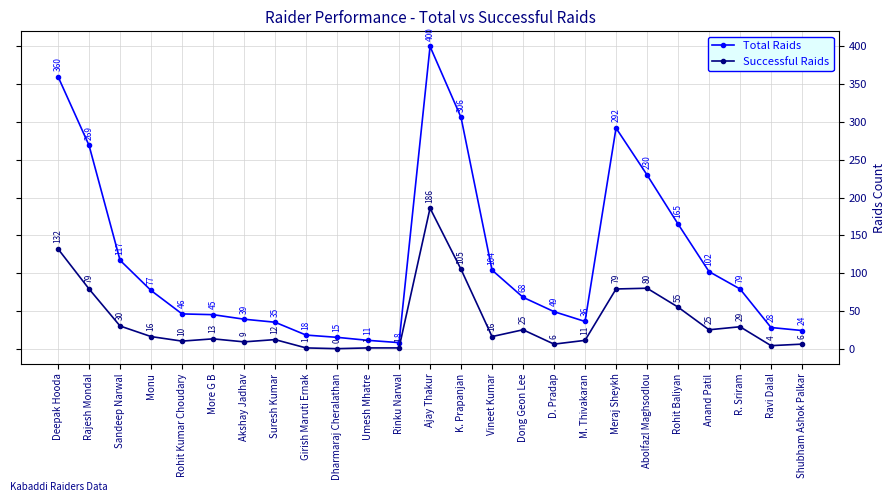

Is the value of Successful Raids at D. Pradap greater than the value of Total Raids at Sandeep Narwal?

No